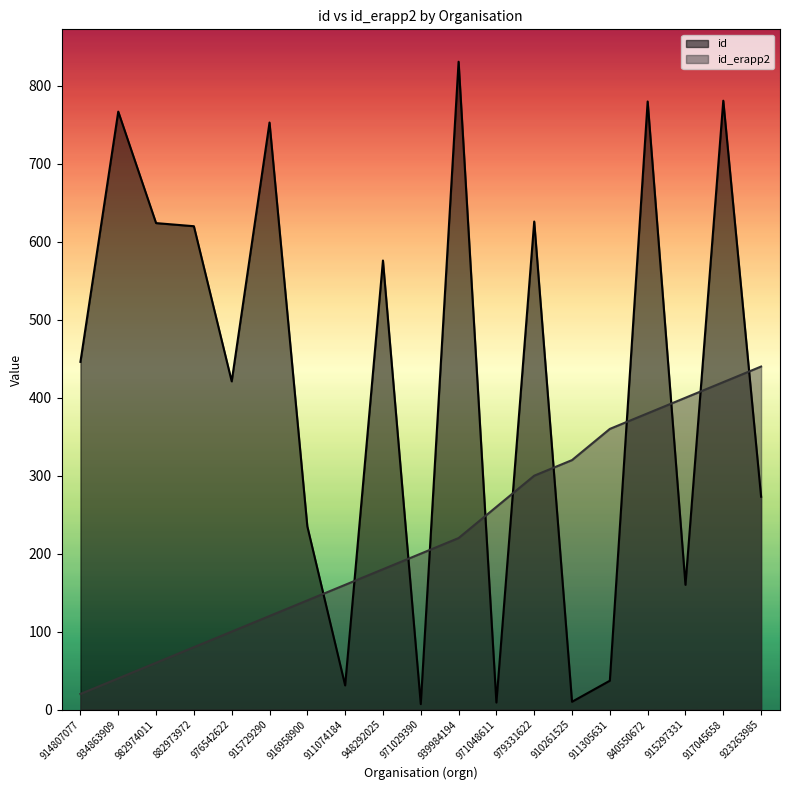

Where does the id series first go above 446?

934863909